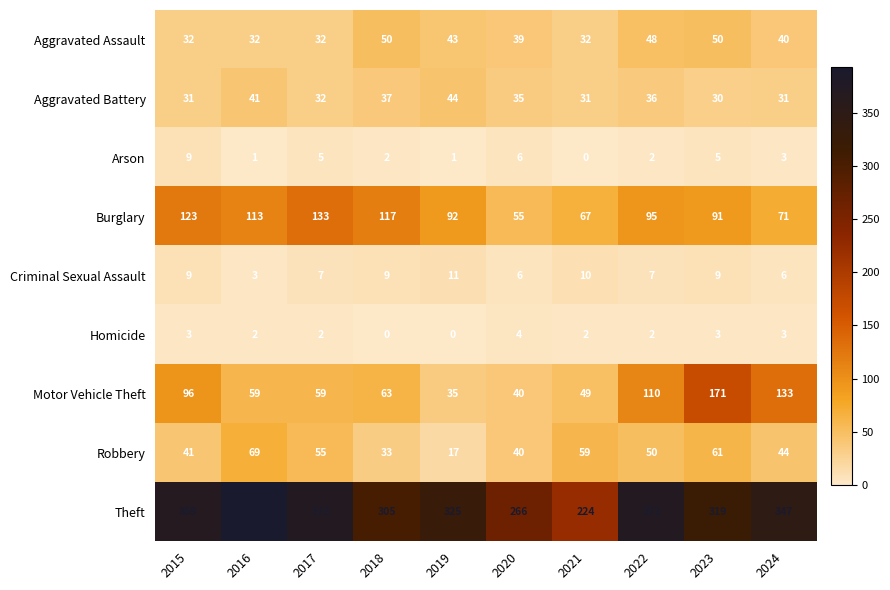

How many data points does each series have?

10